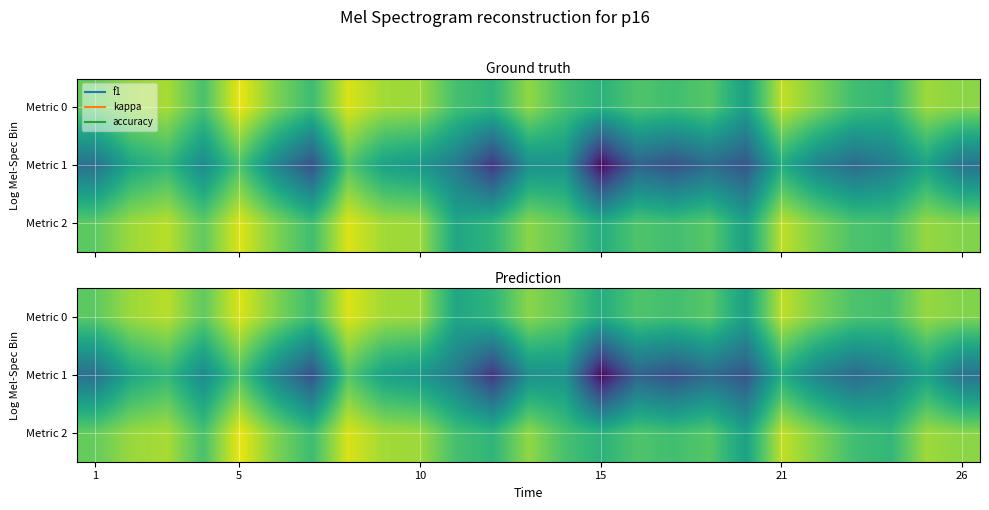

What is the difference between the maximum and minimum values in the Metric 2 series?

0.5